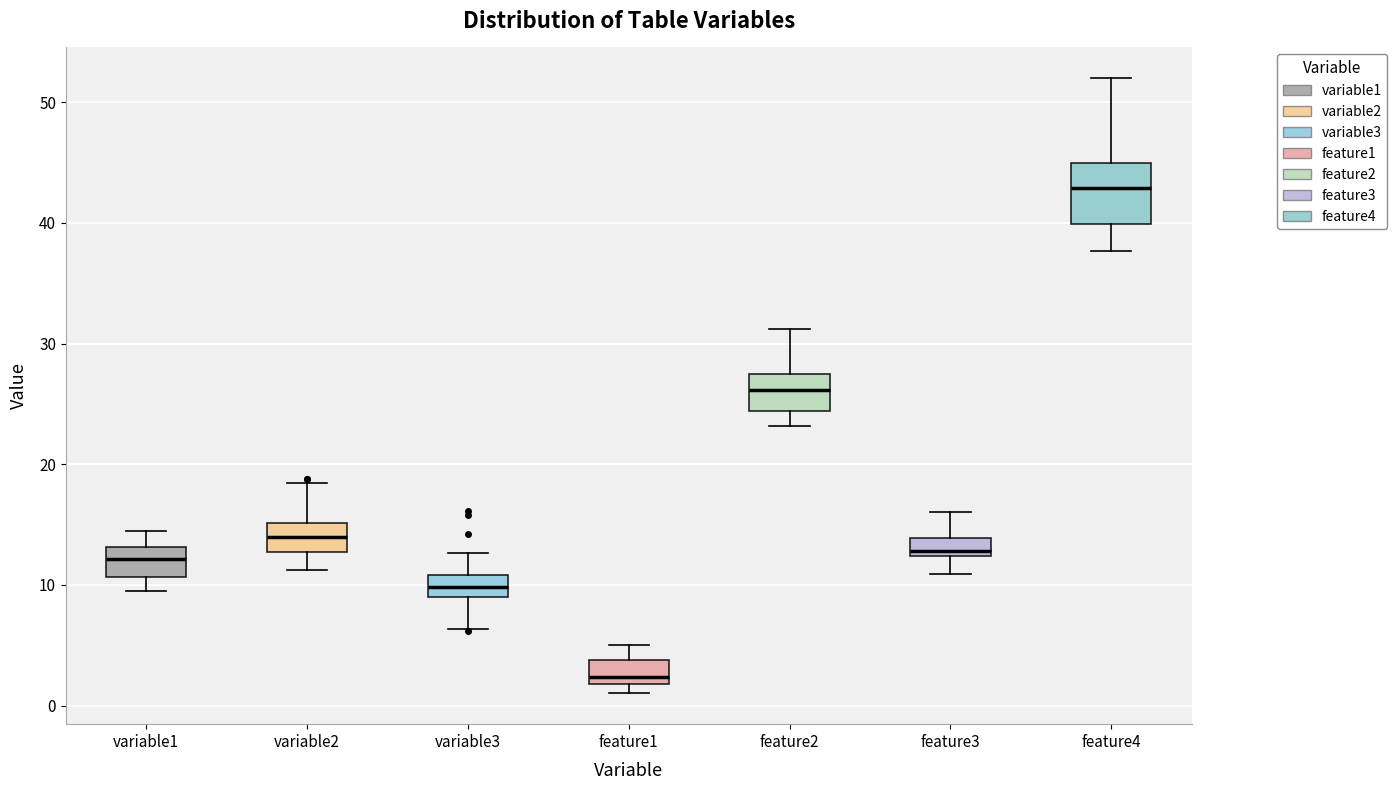

Reading left to right, read every box against the y-axis: the position of its median line, the range the box covers, and the ends of its whiskers. The values are not printed on the chart, so give them approximately, as read against the axis.

variable1: median 12, box 11 to 13, whiskers 9 to 14
variable2: median 14, box 13 to 15, whiskers 11 to 18
variable3: median 10, box 9 to 11, whiskers 6 to 13
feature1: median 2 (just above the box's lower edge), box 2 to 4, whiskers 1 to 5
feature2: median 26, box 24 to 27, whiskers 23 to 31
feature3: median 13, box 12 to 14, whiskers 11 to 16
feature4: median 43, box 40 to 45, whiskers 38 to 52